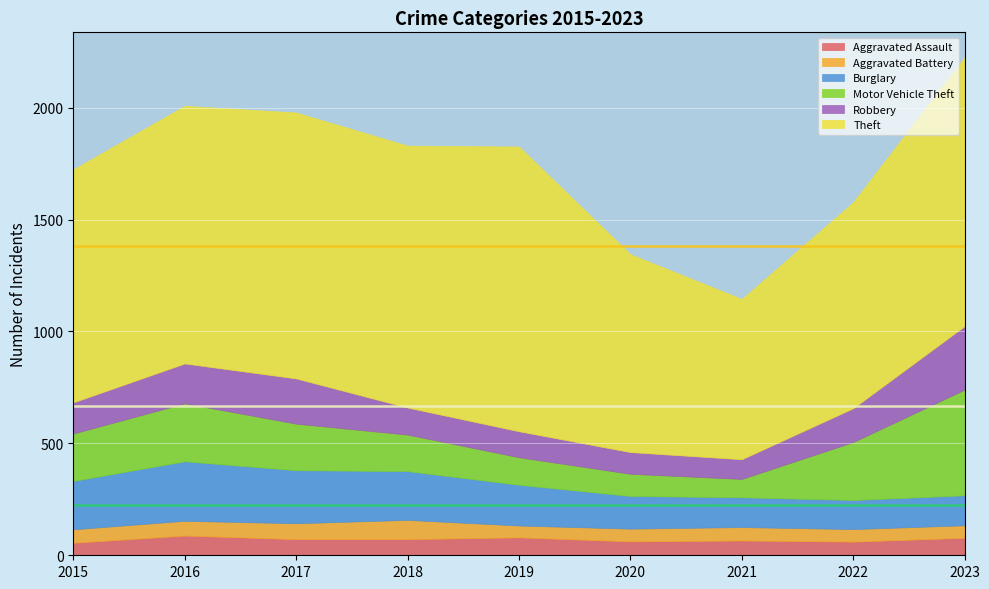

True or false: Theft and Aggravated Battery intersect in this chart.

False